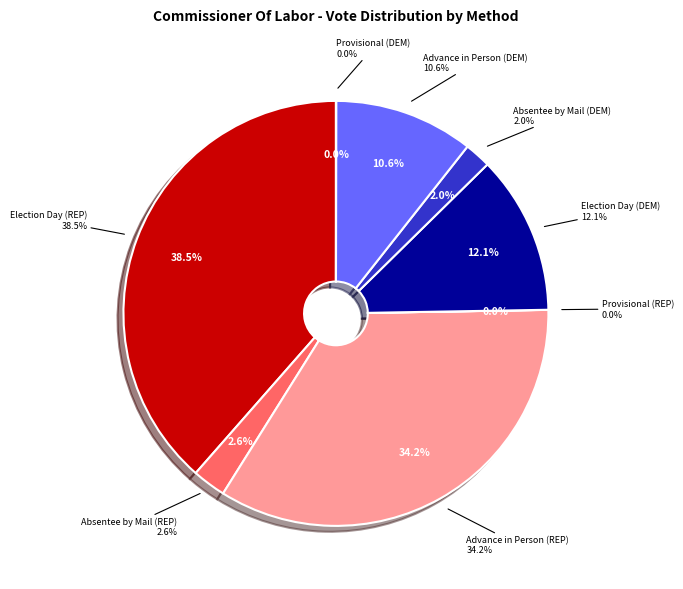

Is it true that Election Day (DEM) is 12% of the pie?

True